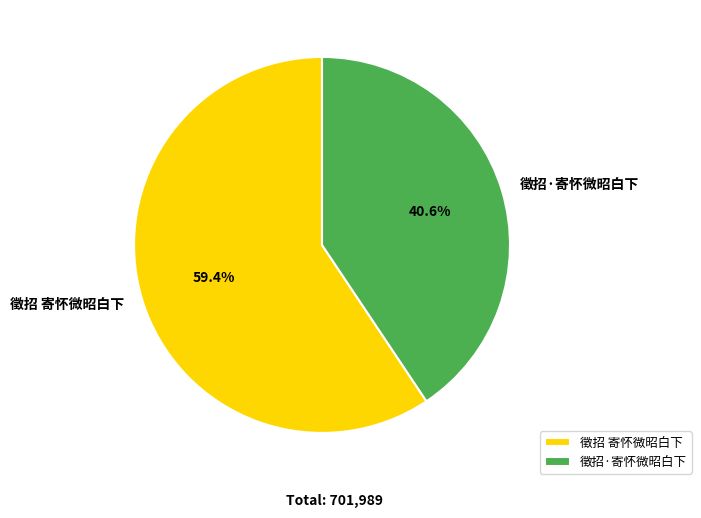

What is the largest slice in the pie chart?

徵招 寄怀微昭白下